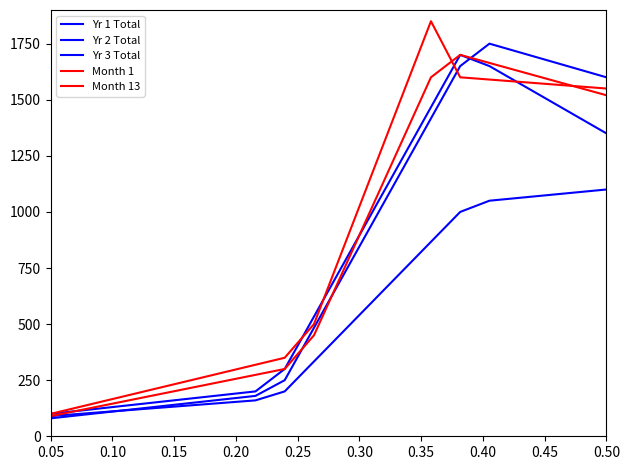

How many lines are shown in the chart?

5